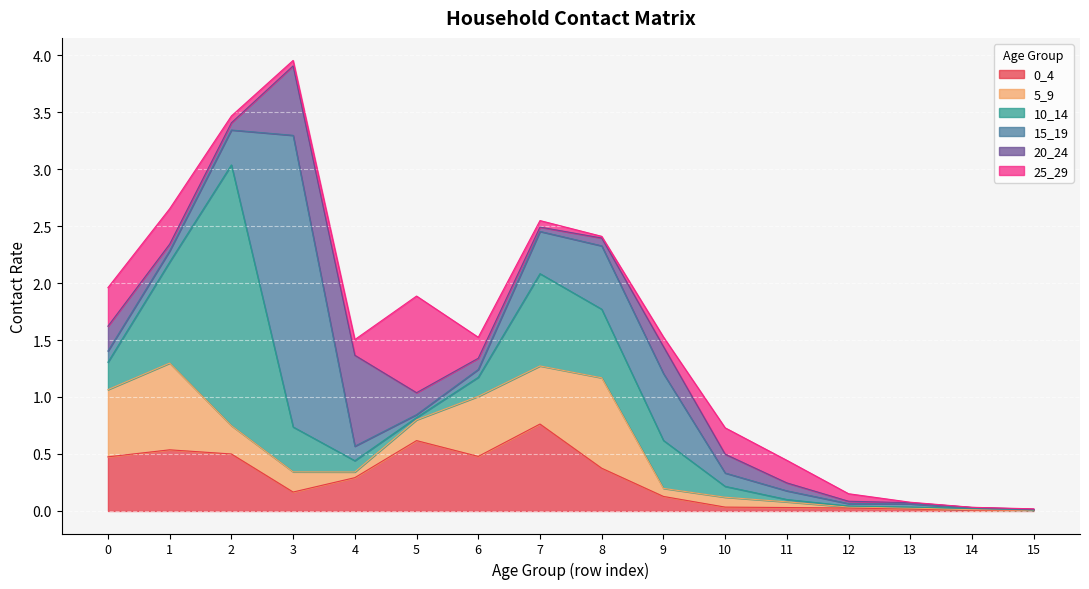

True or false: 20_24 has a value of 0.3 at 5.

False